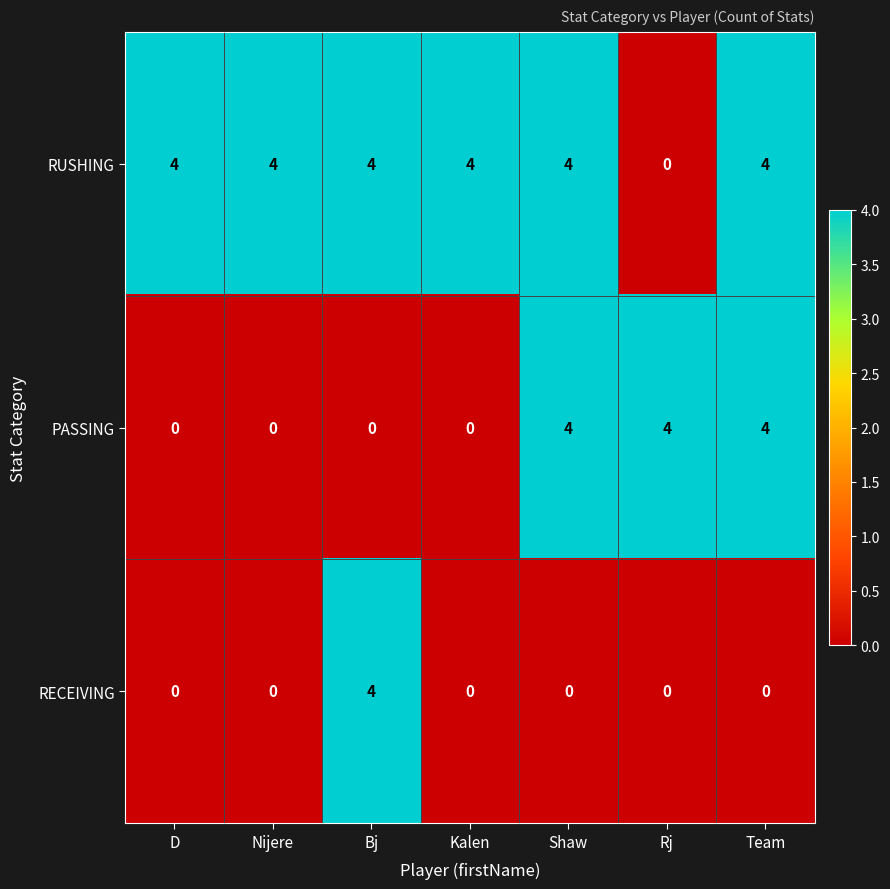

Reading right to left, transcribe all the data shown in this chart.

RUSHING: Team=4	Rj=0	Shaw=4	Kalen=4	Bj=4	Nijere=4	D=4
PASSING: Team=4	Rj=4	Shaw=4	Kalen=0	Bj=0	Nijere=0	D=0
RECEIVING: Team=0	Rj=0	Shaw=0	Kalen=0	Bj=4	Nijere=0	D=0